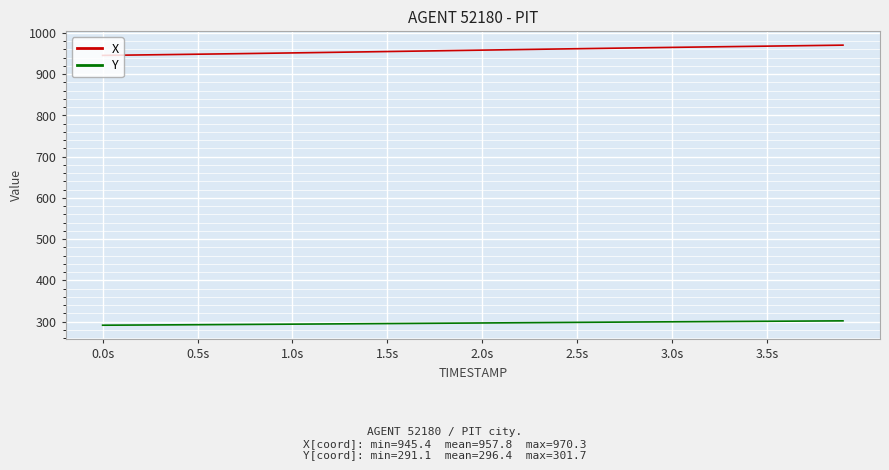

True or false: Y and X cross at least once.

False